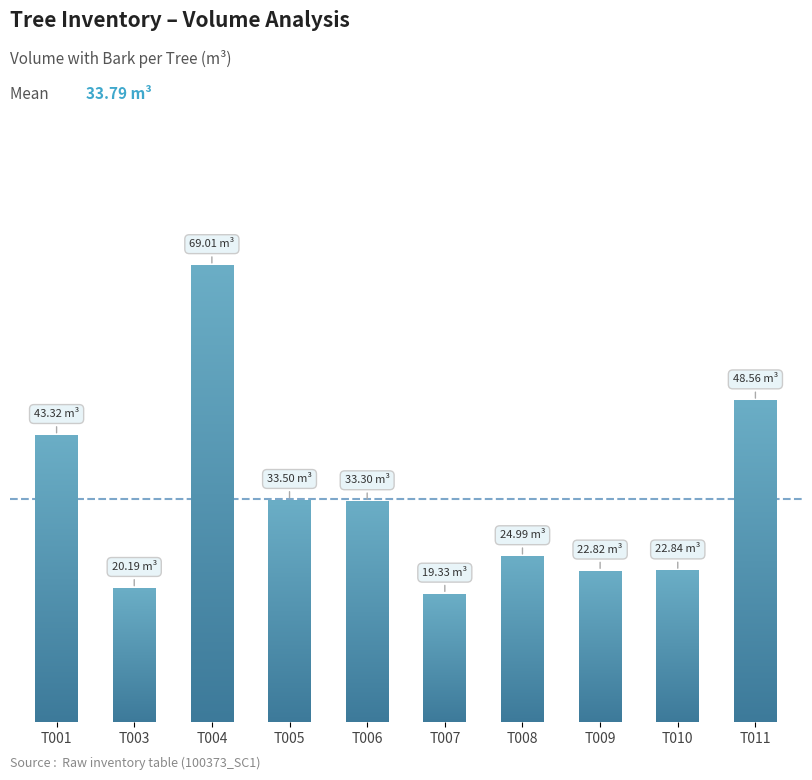

The value at 100373011 is 86.2. True or false?

False